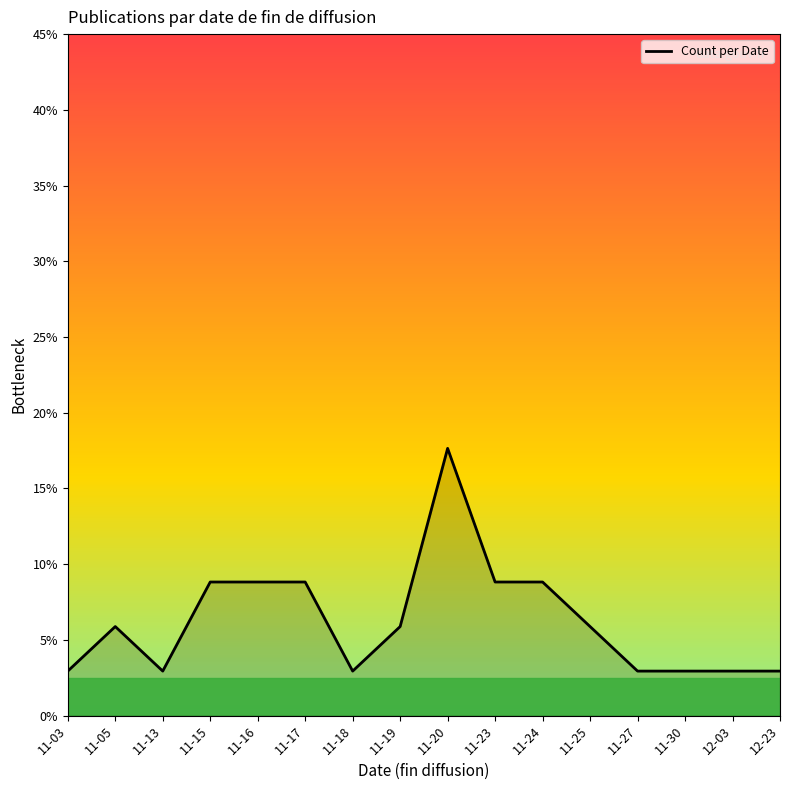

Is it true that the value at 11-13 is 2.9?

True